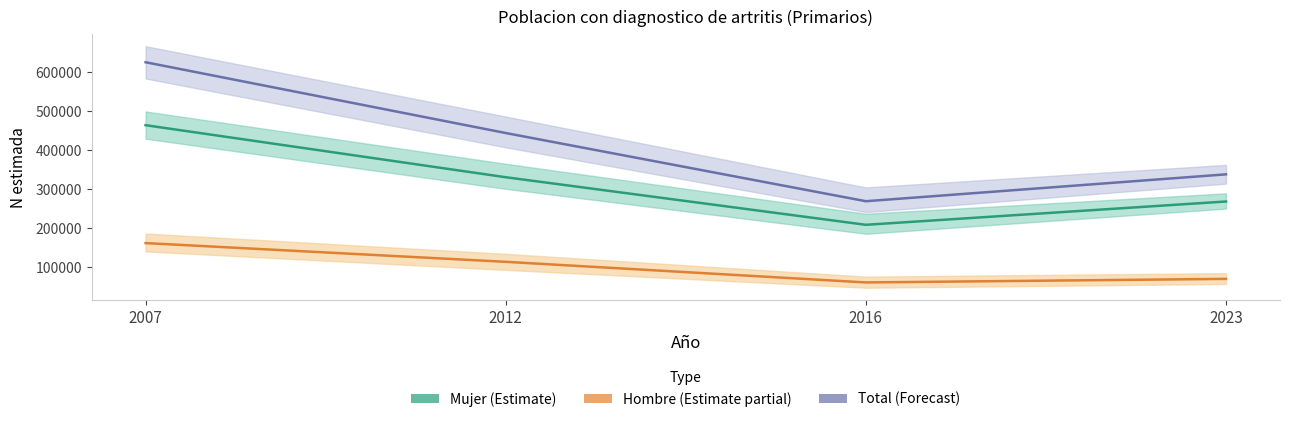

True or false: Hombre N estimada has more than 2 points higher than both neighbors.

False